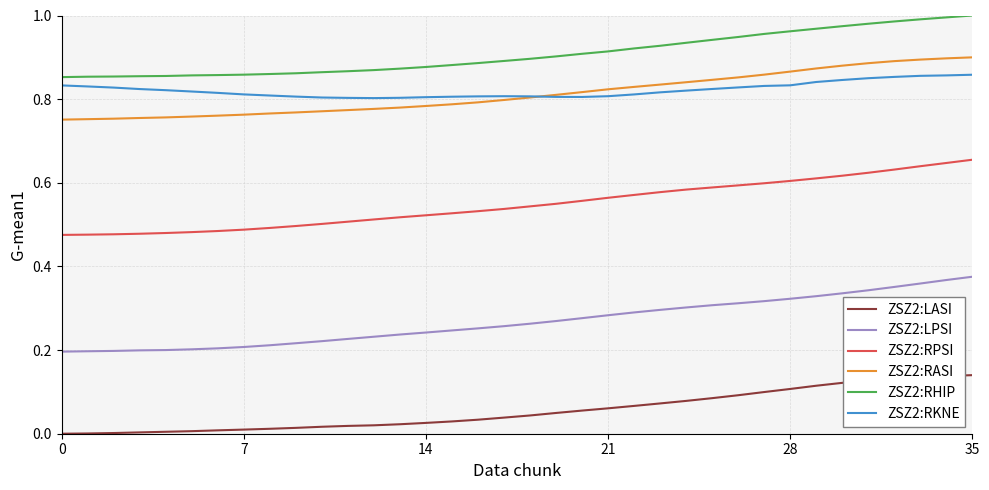

True or false: ZSZ2:RHIP and ZSZ2:LPSI intersect in this chart.

False